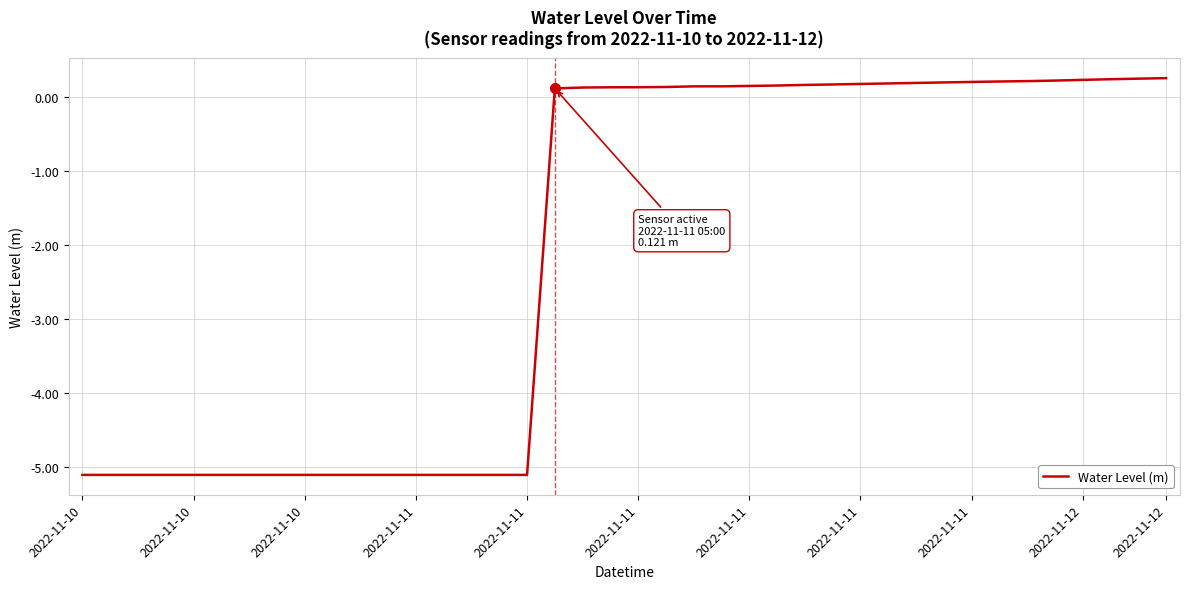

What is the greatest value displayed?

0.3